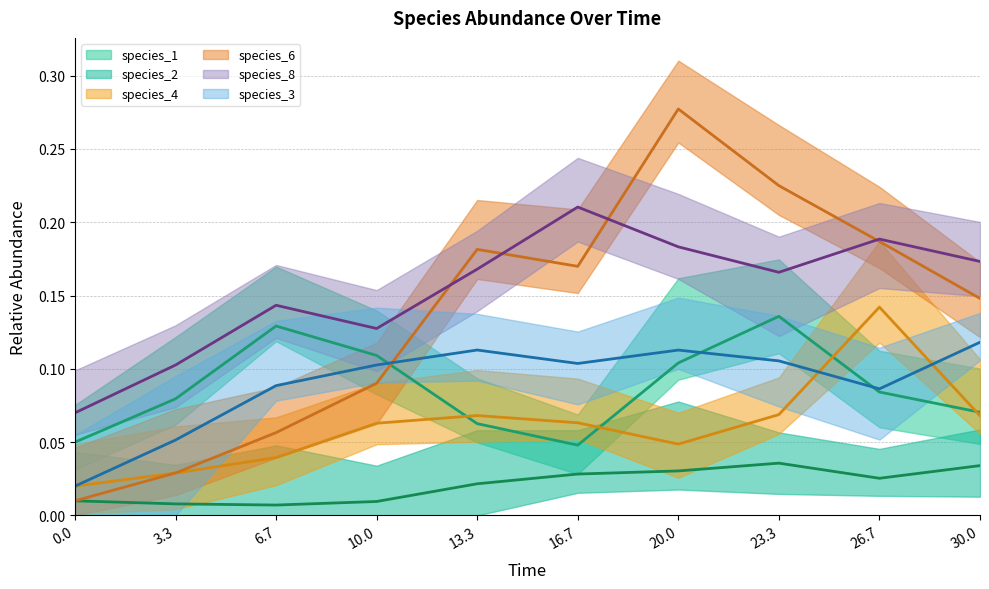

Which has a higher value, 3.3 or 0.0?

3.3